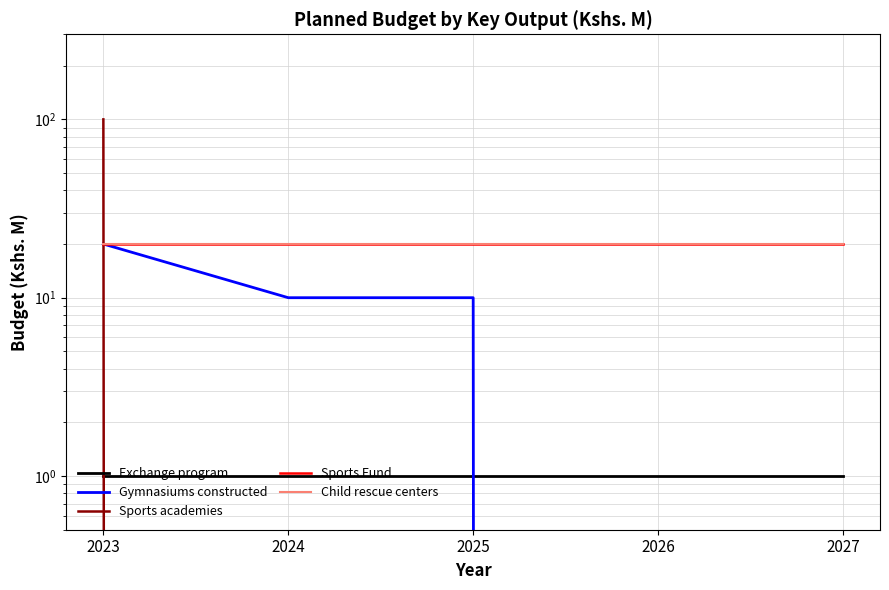

What is the sum of all Child rescue centers values?

100